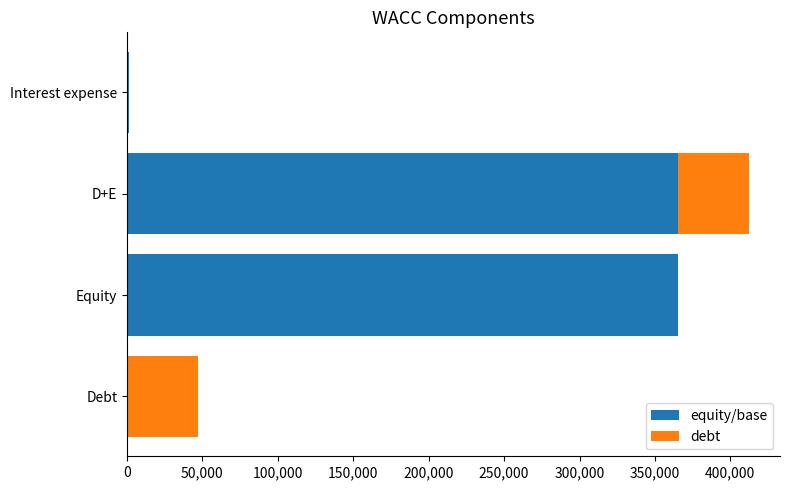

At which category is the sum across all series the highest?

D+E